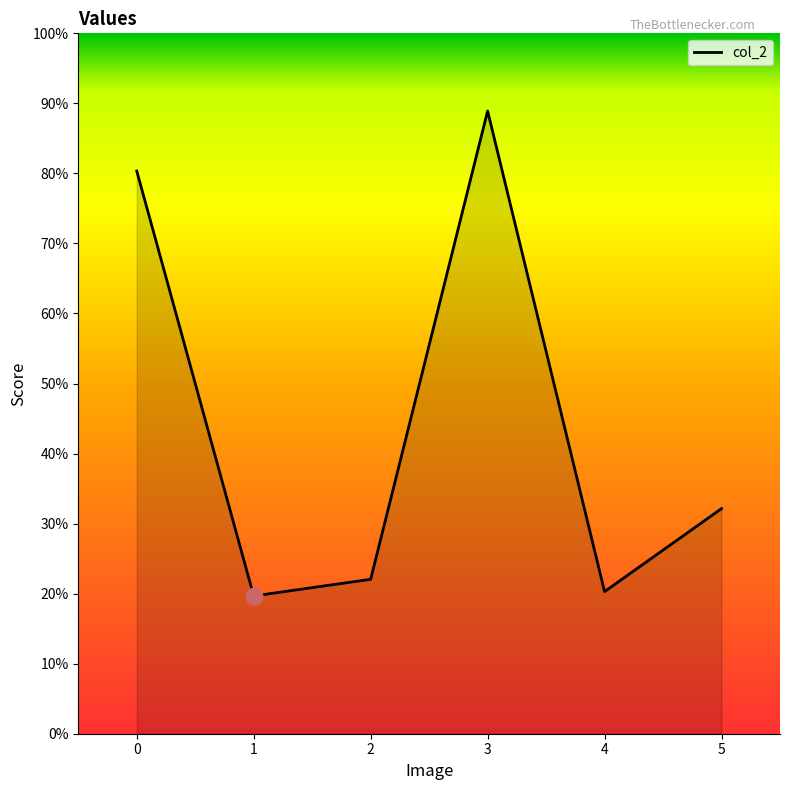

At which category does the chart reach its minimum across all series?

1